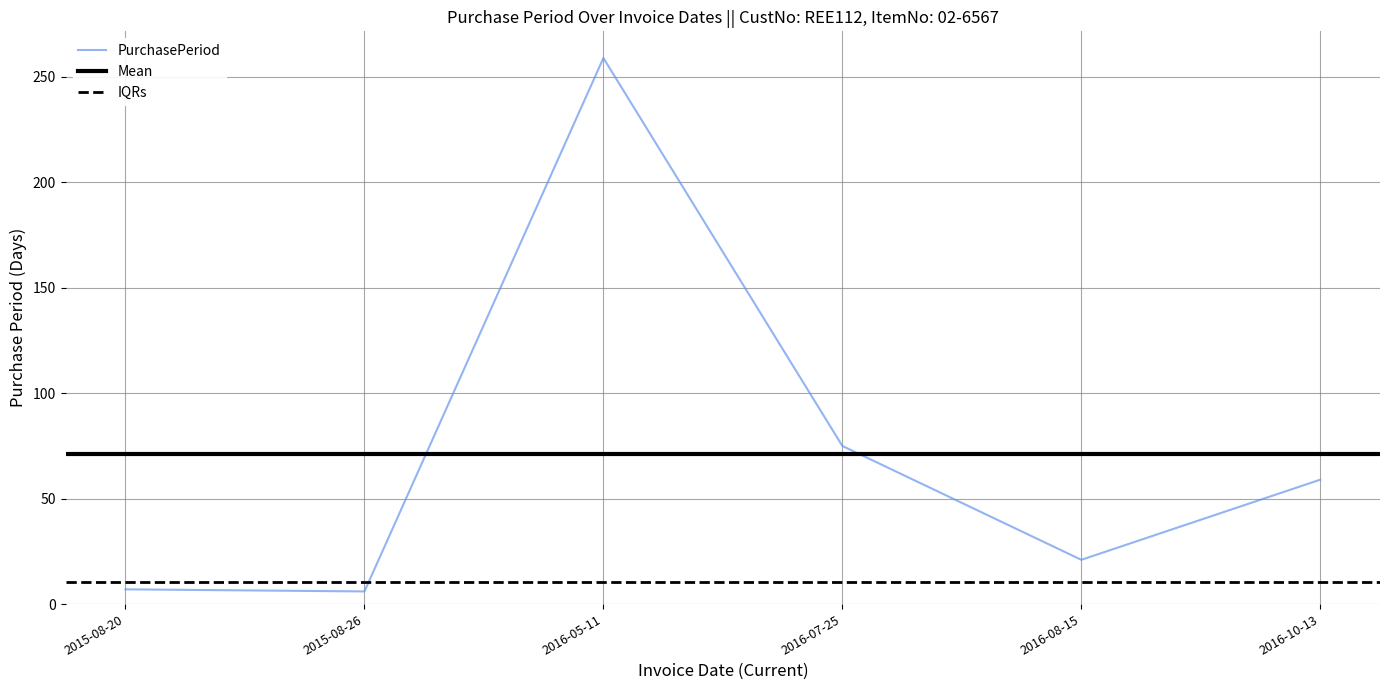

How many values are below 59?

3